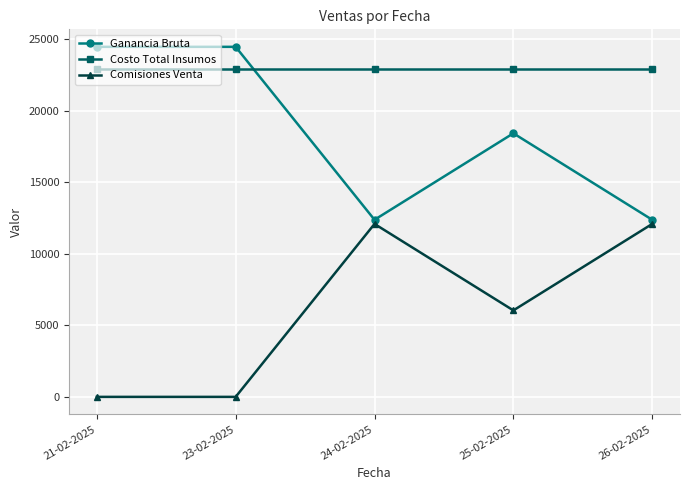

What is the greatest value displayed?

24463.2